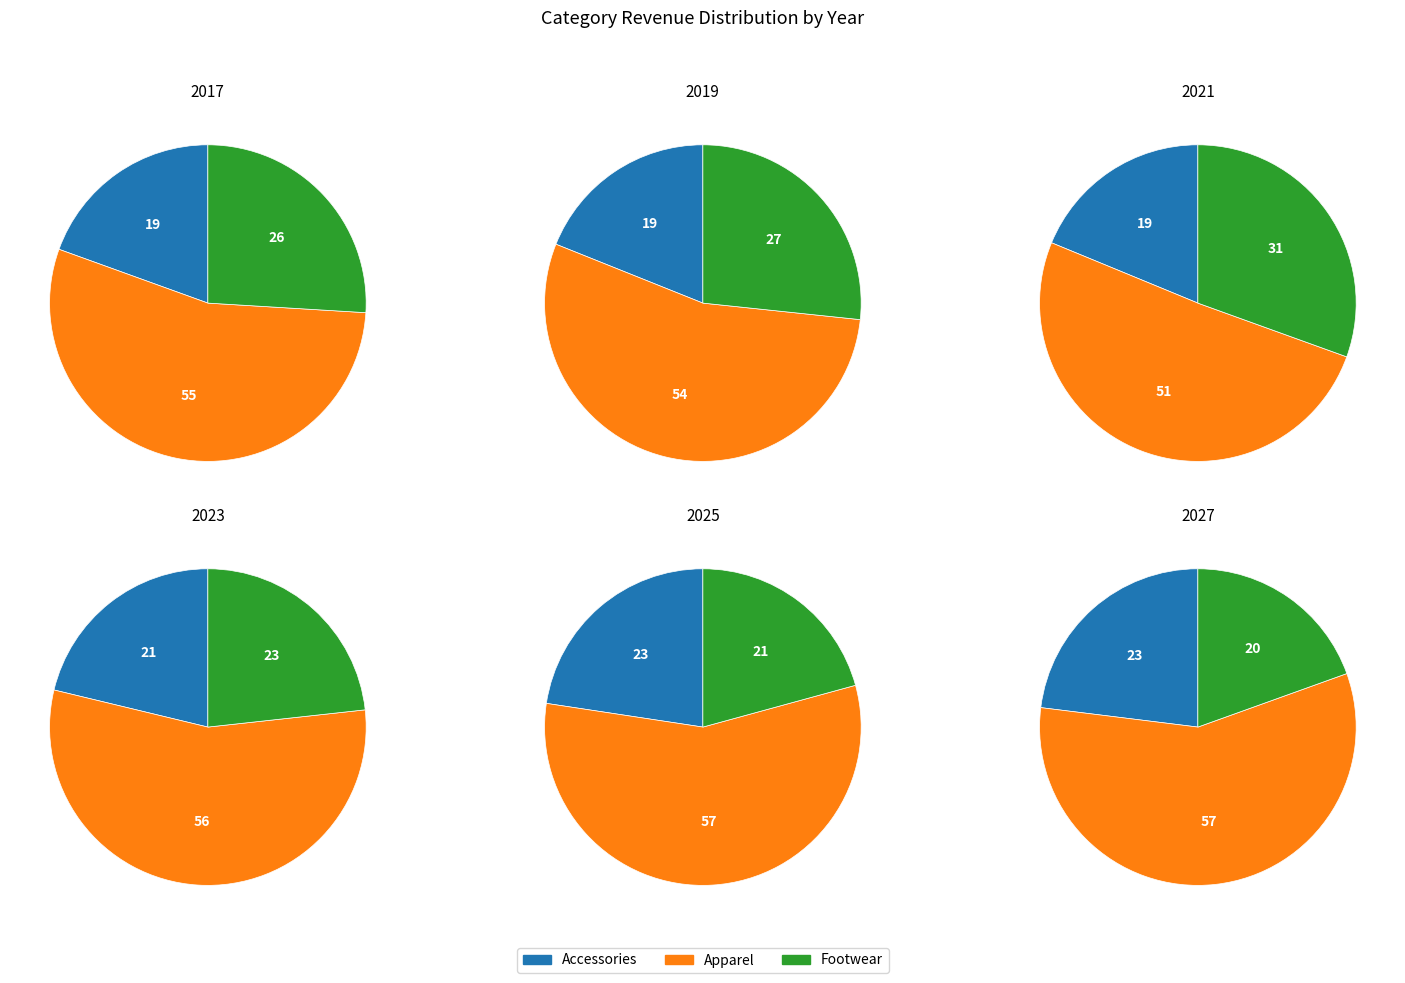

Does 6 represent more than half of the total?

No